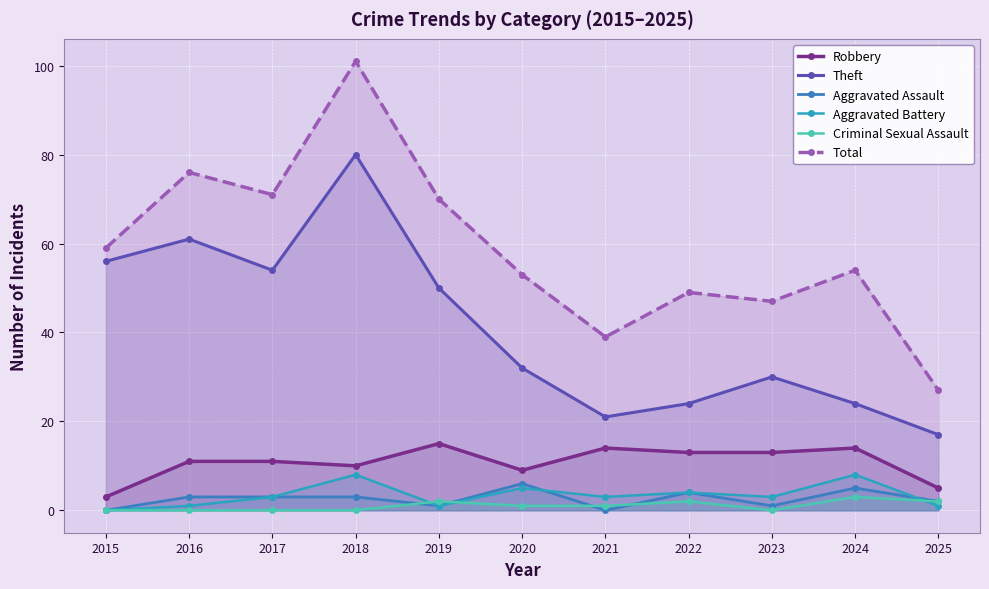

Is the value of Robbery at 2024 greater than the value of Criminal Sexual Assault at 2025?

Yes